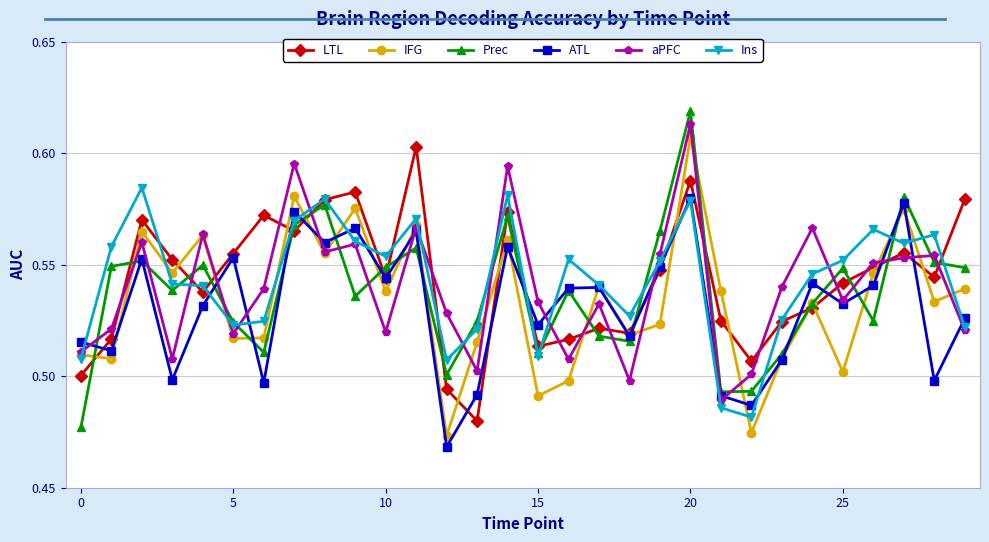

How many interior local peaks does the IFG series have?

10